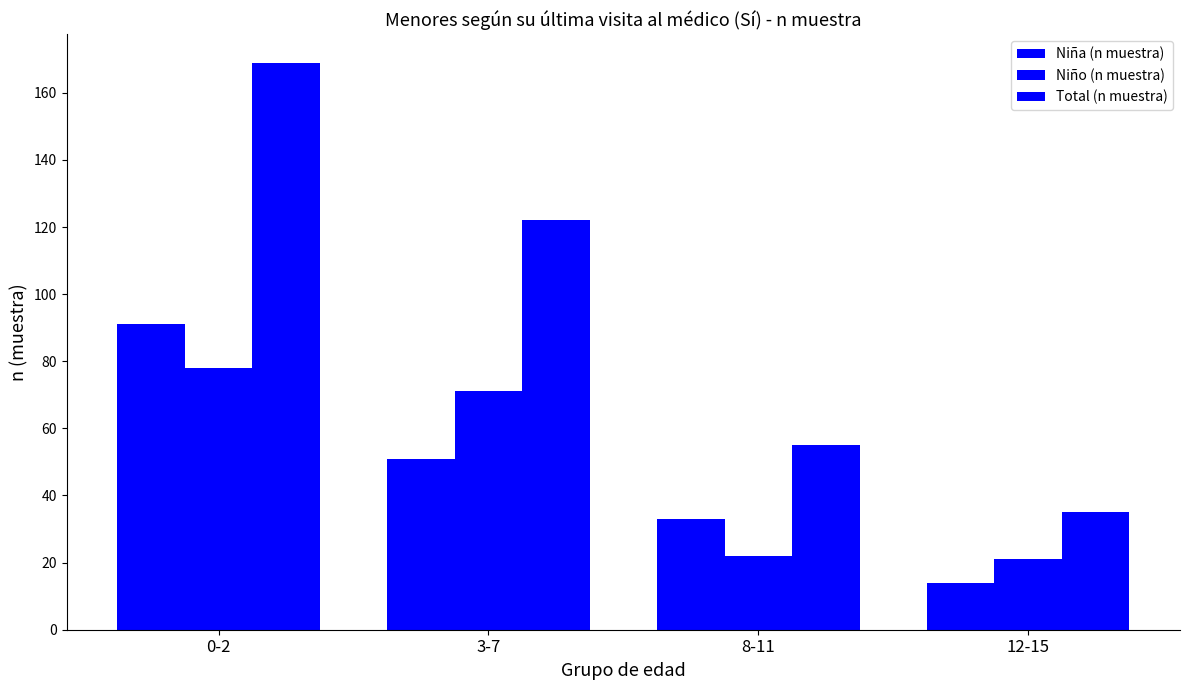

What is the value of the Total (n muestra) bar at the 3rd from the left?

55